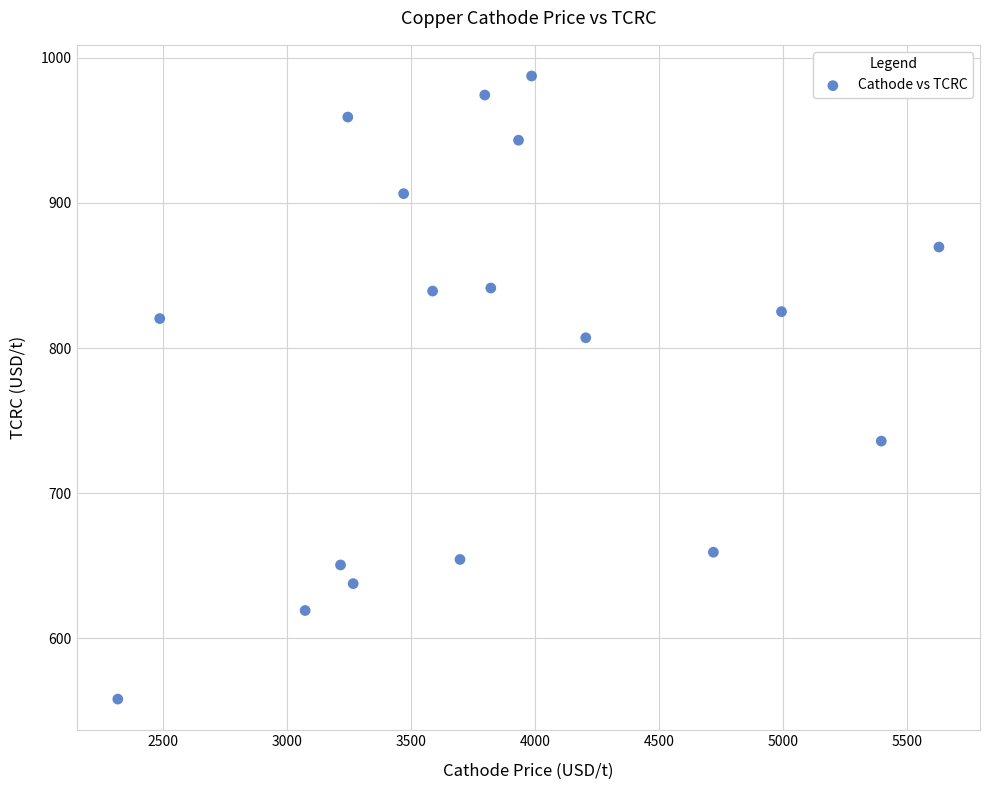

What is the range of X values (max minus min)?

3309.9